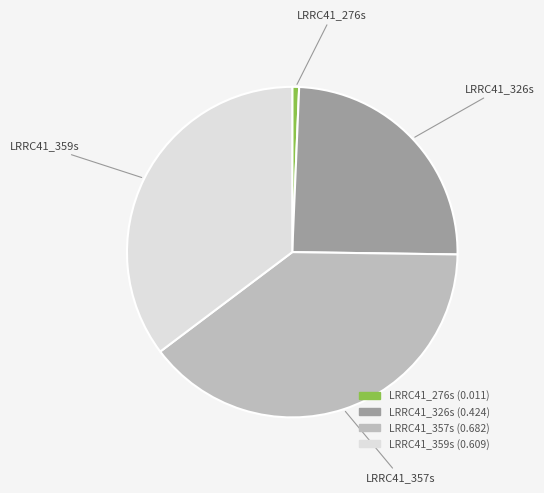

Is it true that LRRC41_326s is 25% of the pie?

True